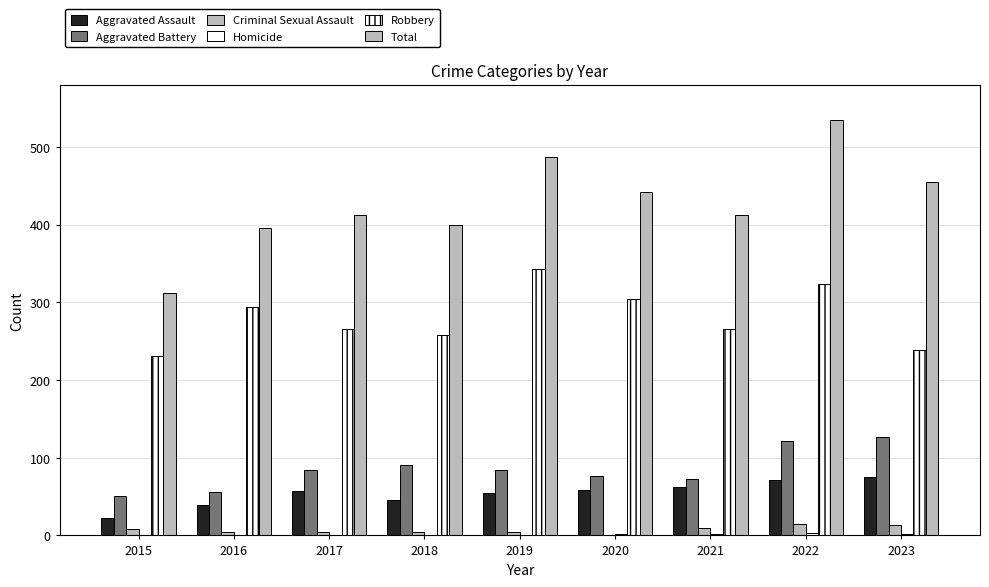

How many series are shown in this chart?

6